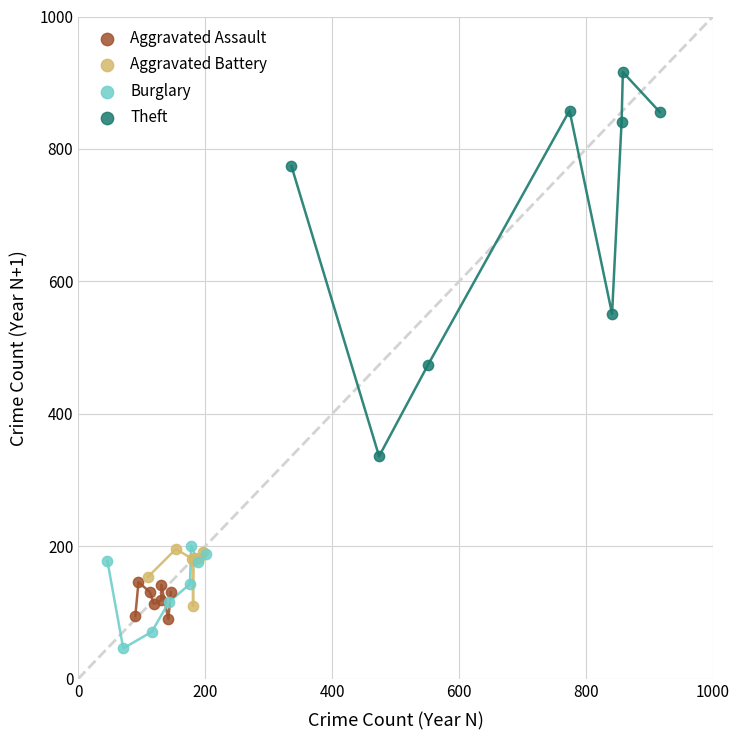

Which series contains the lowest Y value?

Burglary